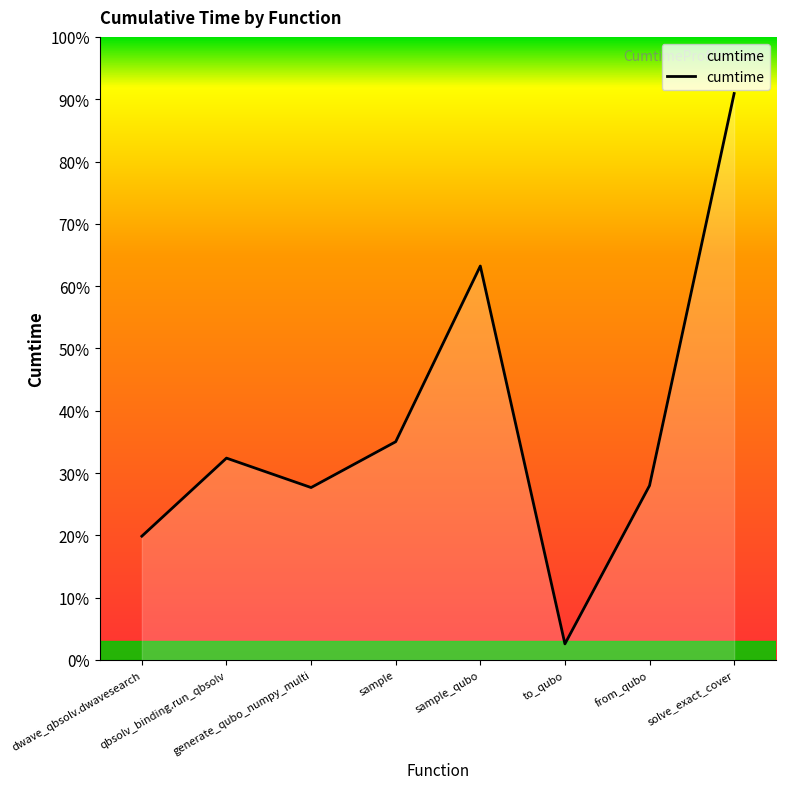

What is the label of the 4th point from the left?

sample